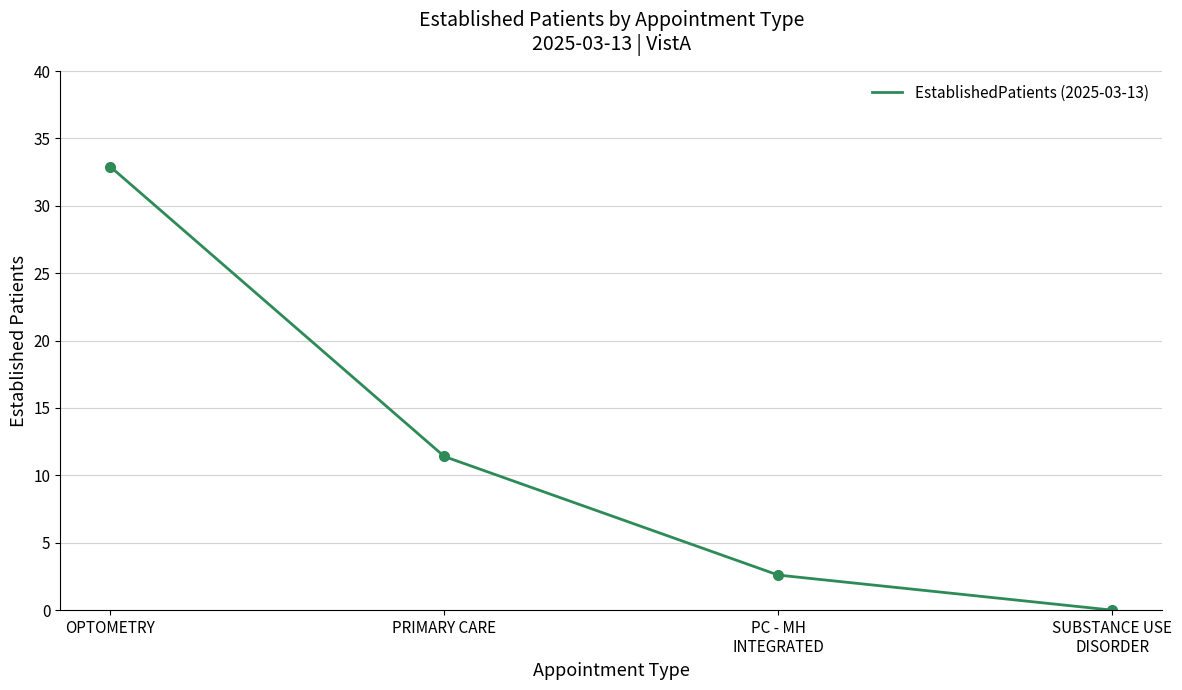

What is the average value?

11.7